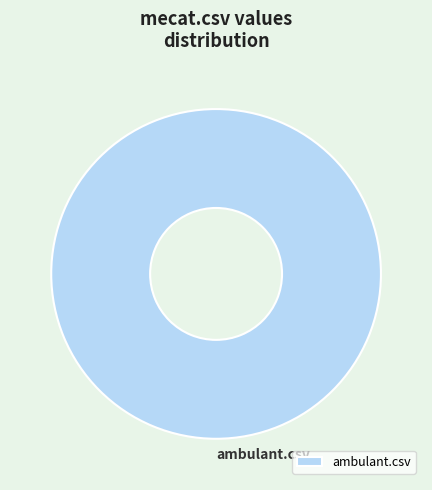

Rank the categories by value from highest to lowest.

ambulant.csv